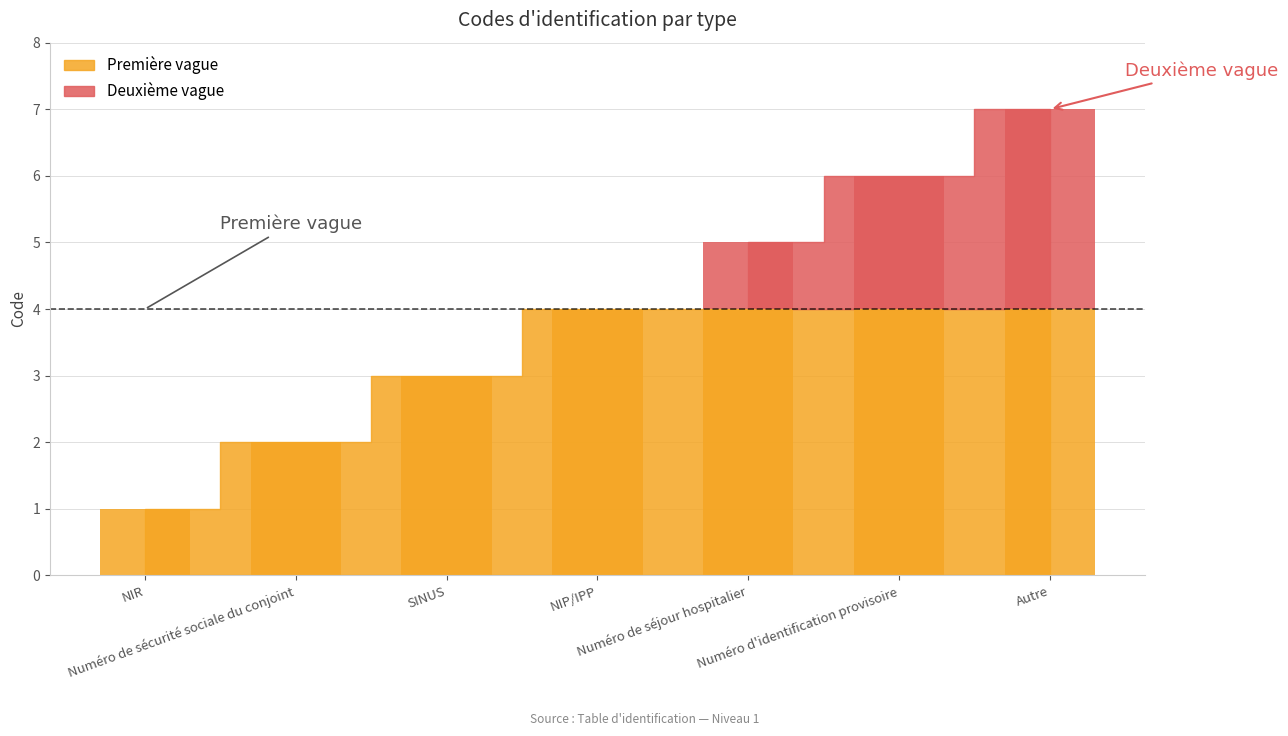

List the labels in order of value, largest first.

Autre, Numéro d'identification provisoire, Numéro de séjour hospitalier, NIP/IPP, SINUS, Numéro de sécurité sociale du conjoint, NIR